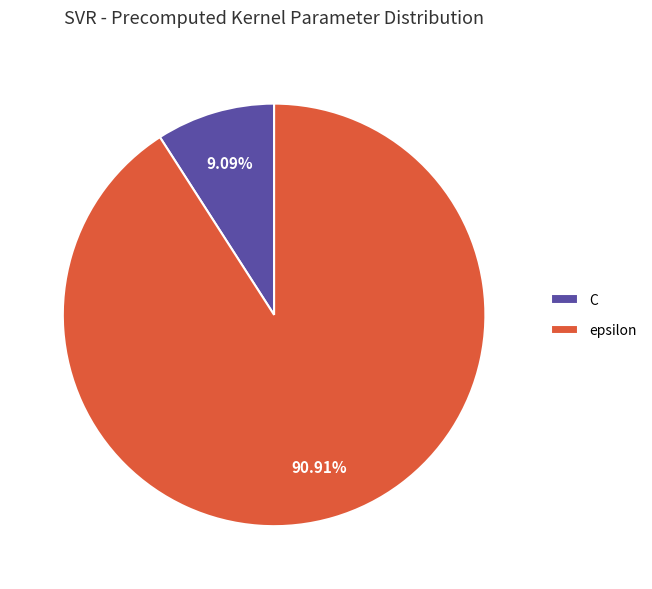

To the nearest percent, what percentage of the pie is C?

9%